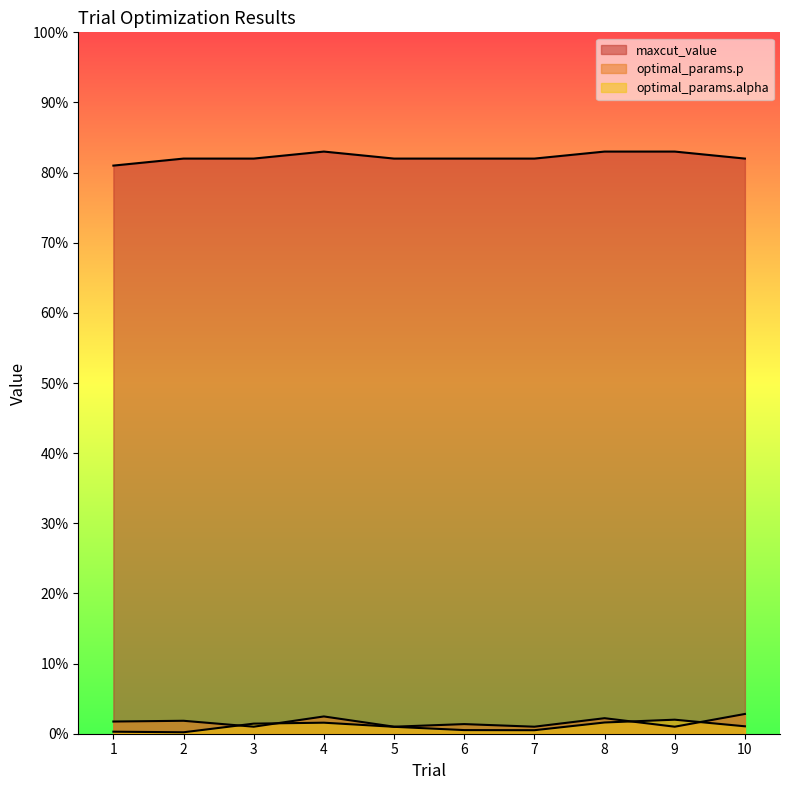

Is the value of optimal_params.alpha at 1 greater than the value of optimal_params.p at 4?

No